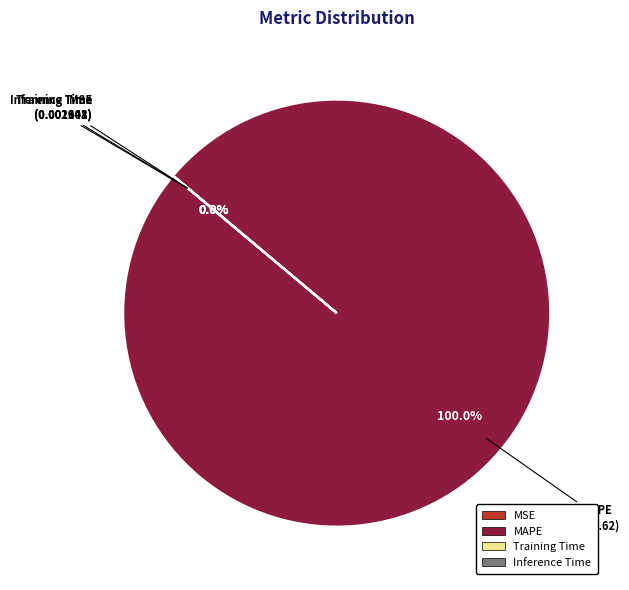

Is there a majority slice in this chart?

Yes